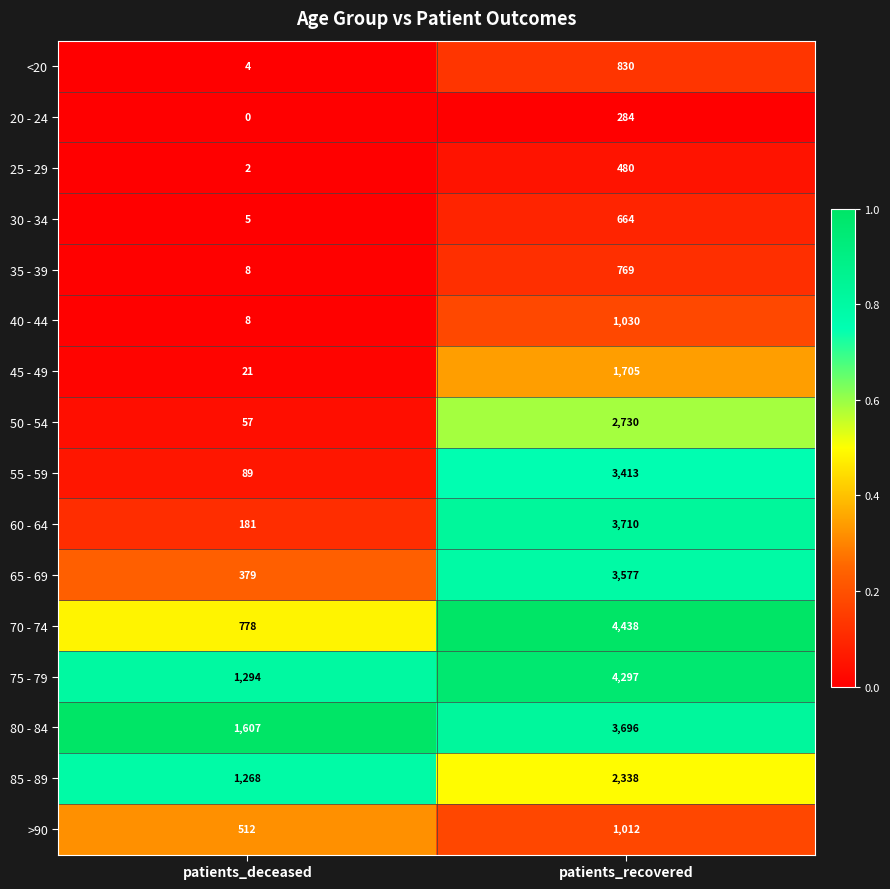

The value of 35 - 39 at patients_recovered is 1167. True or false?

False